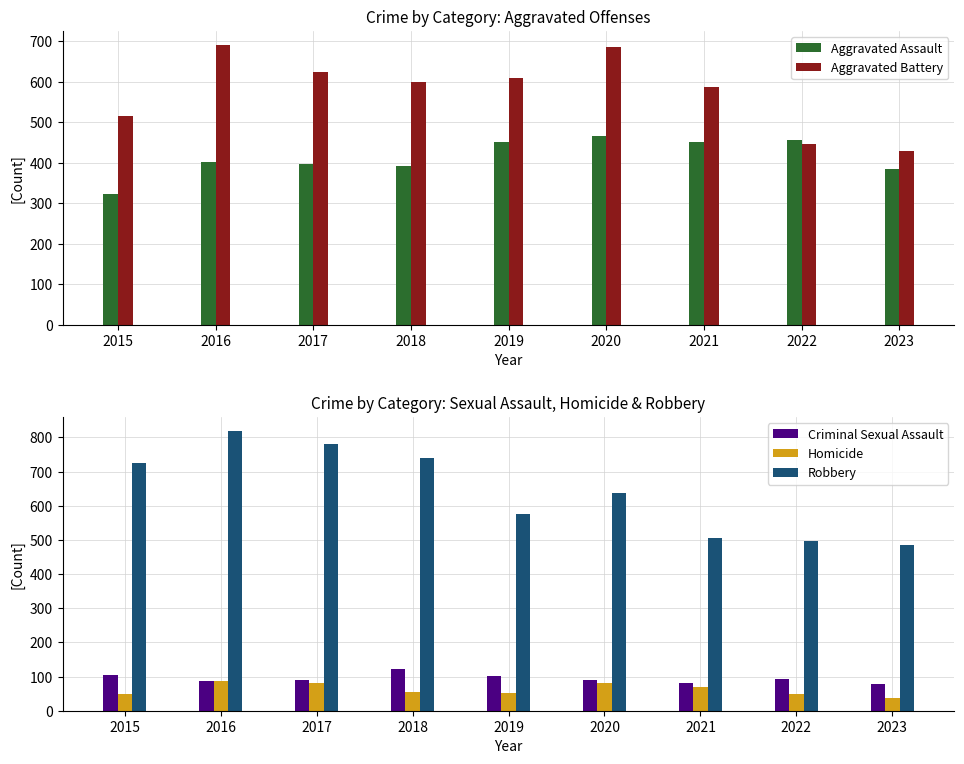

What is the difference between the maximum and minimum values in the Aggravated Assault series?

143